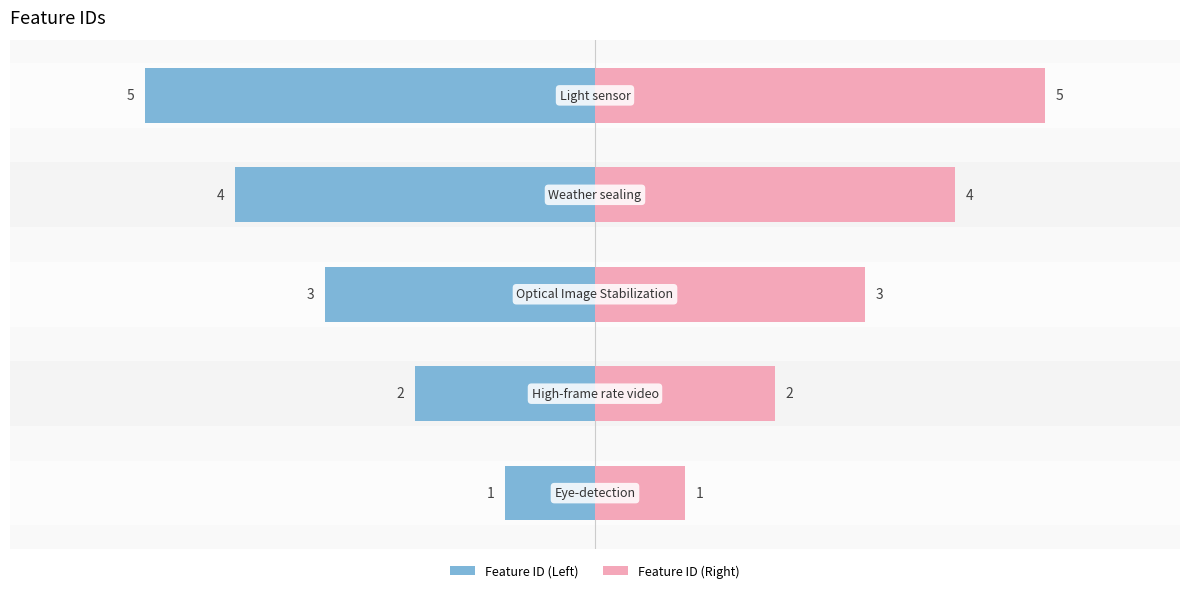

What is the difference between the highest and lowest values at 0?

10